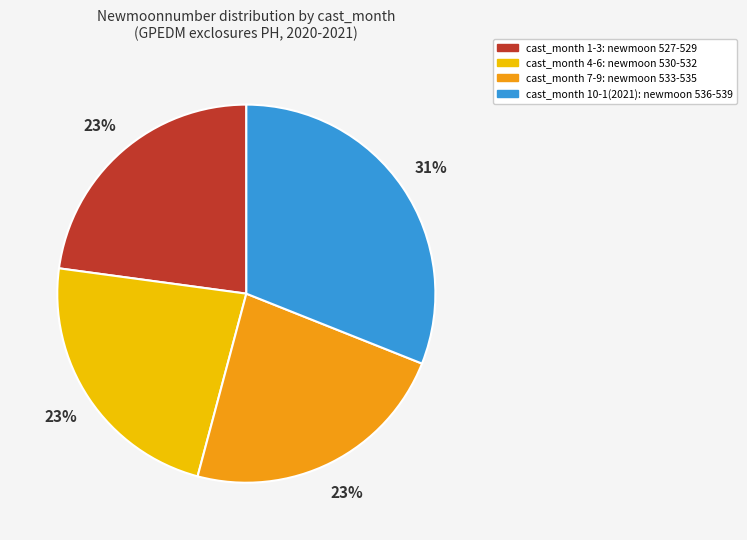

Is there a majority slice in this chart?

No